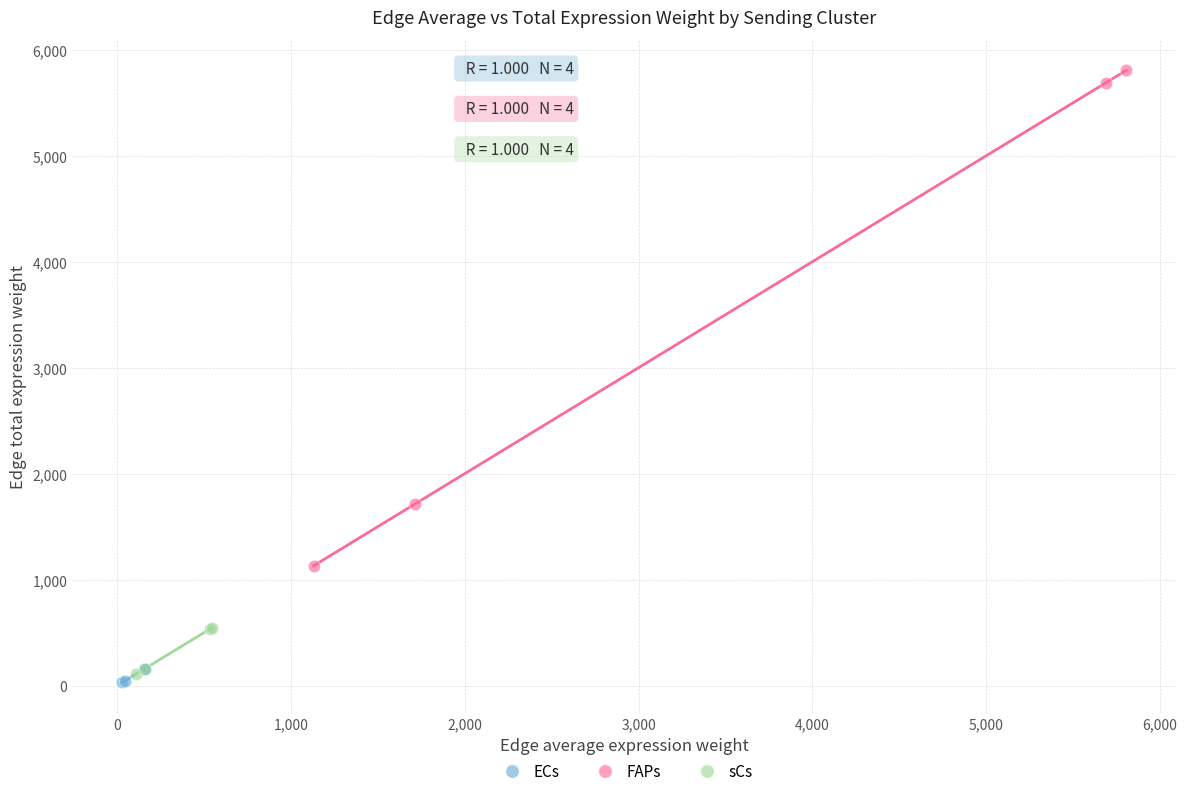

Which series reaches the maximum Y coordinate?

FAPs